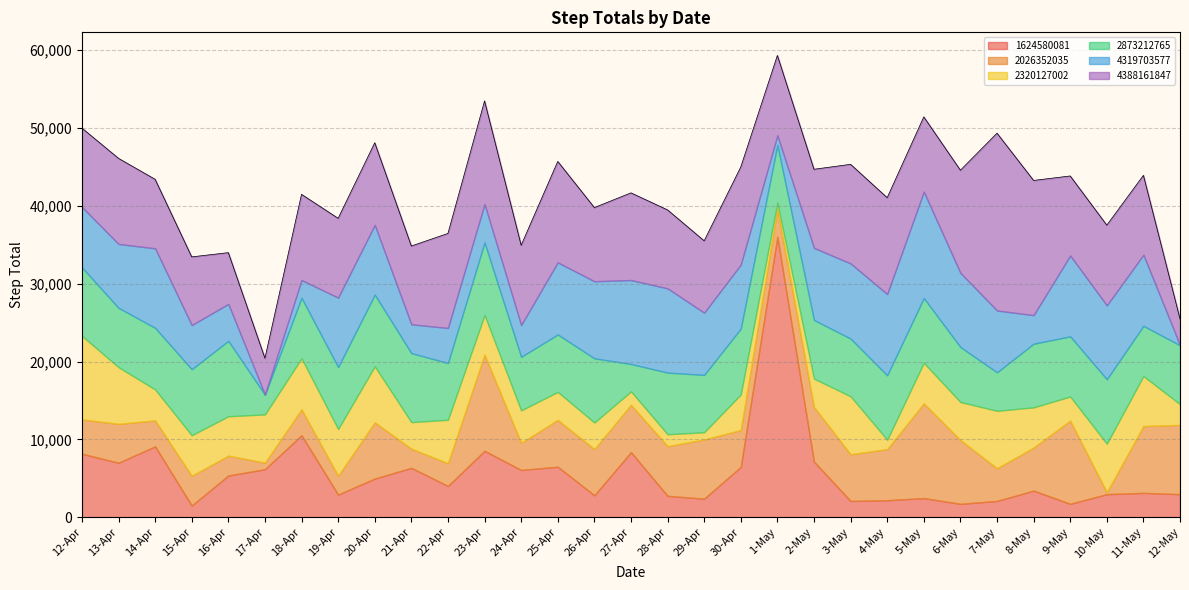

What is the value of the 2873212765 point at the 3rd from the left?

7910